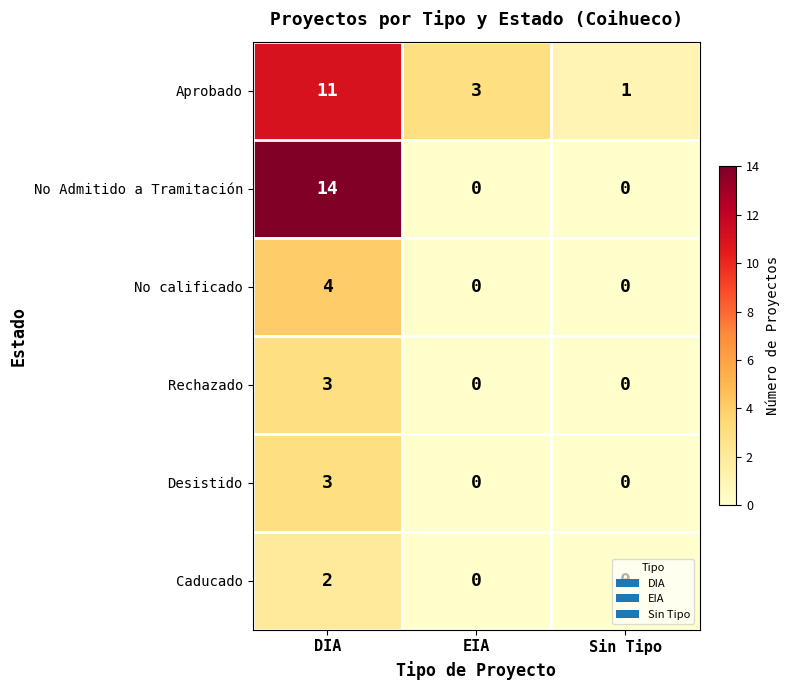

What is the total value across all series at DIA?

37